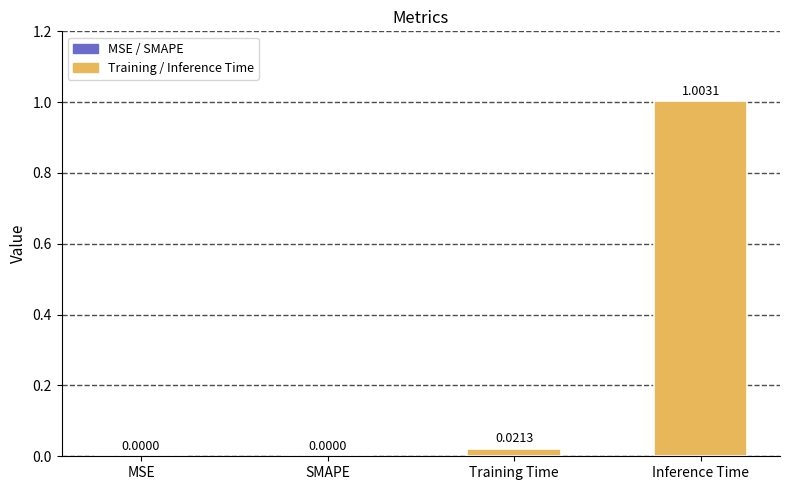

Which category has the highest value across all series?

Inference Time